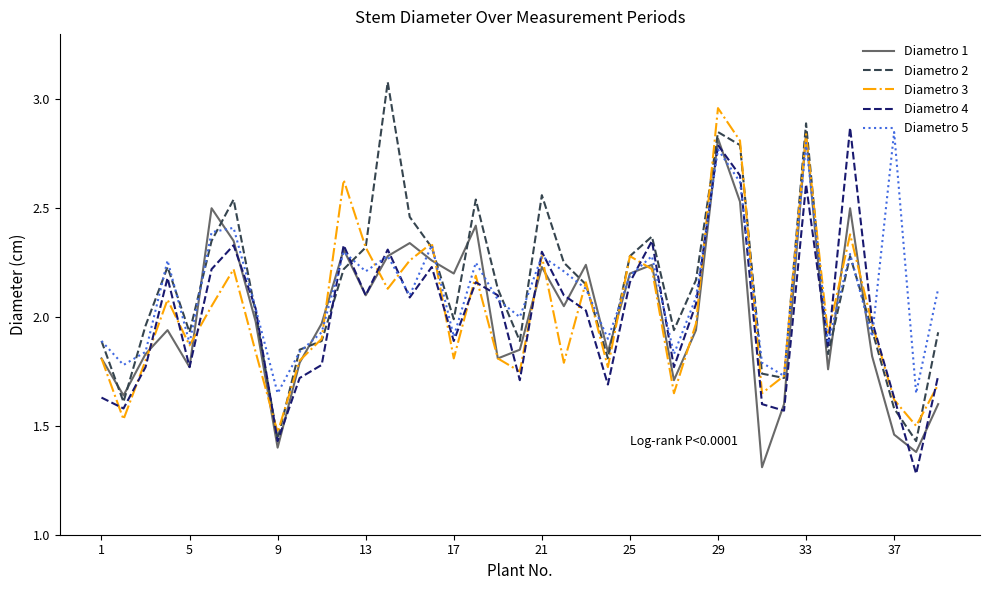

What is the maximum value shown in the chart?

3.1